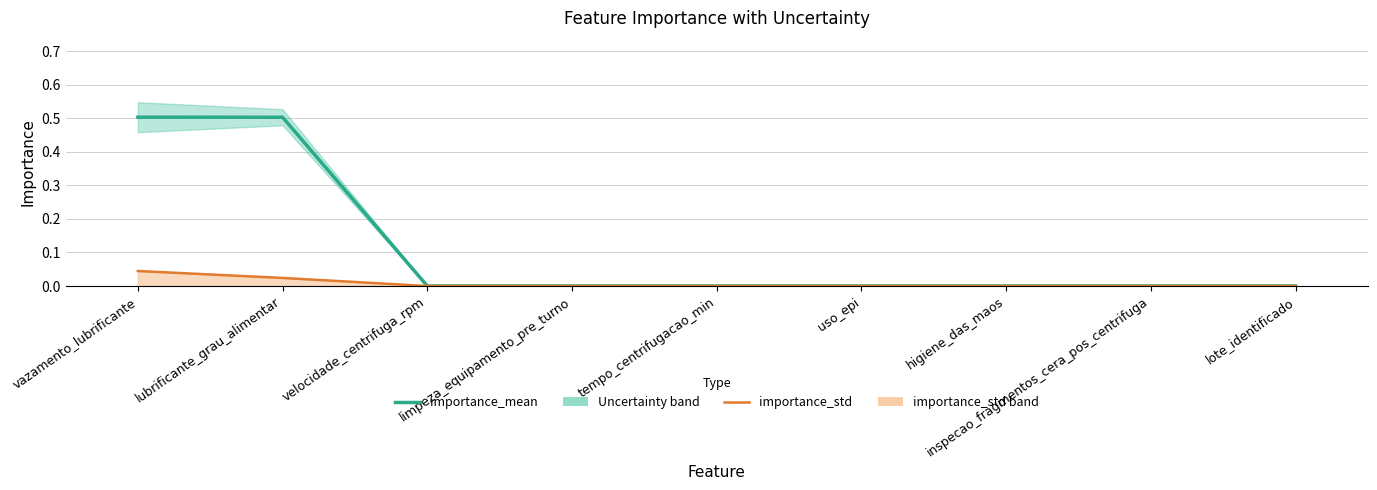

At which category is the sum across all series the highest?

vazamento_lubrificante